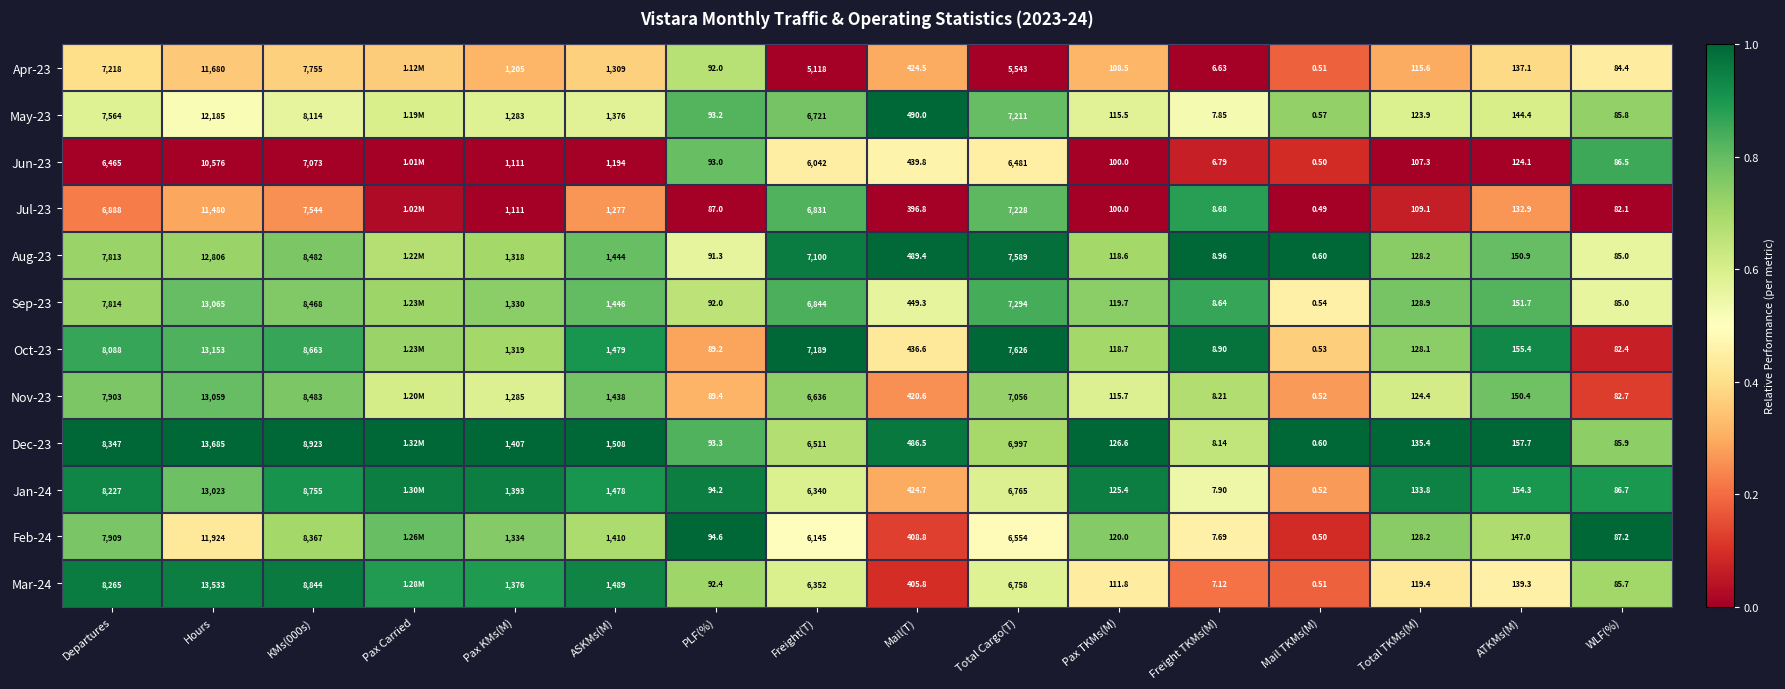

The value of Dec-23 at Hours is 0.5. True or false?

False